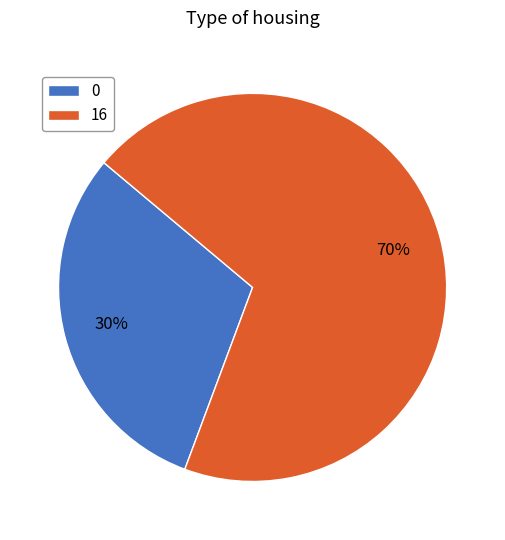

Is the sum of 16 and 0 greater than half?

Yes